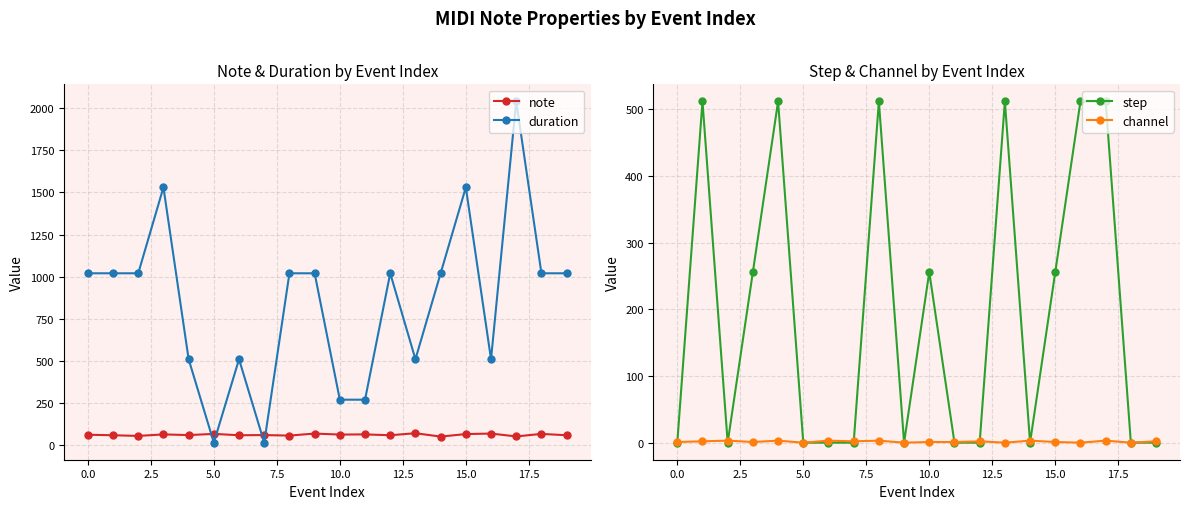

What is the maximum value for duration?

2040